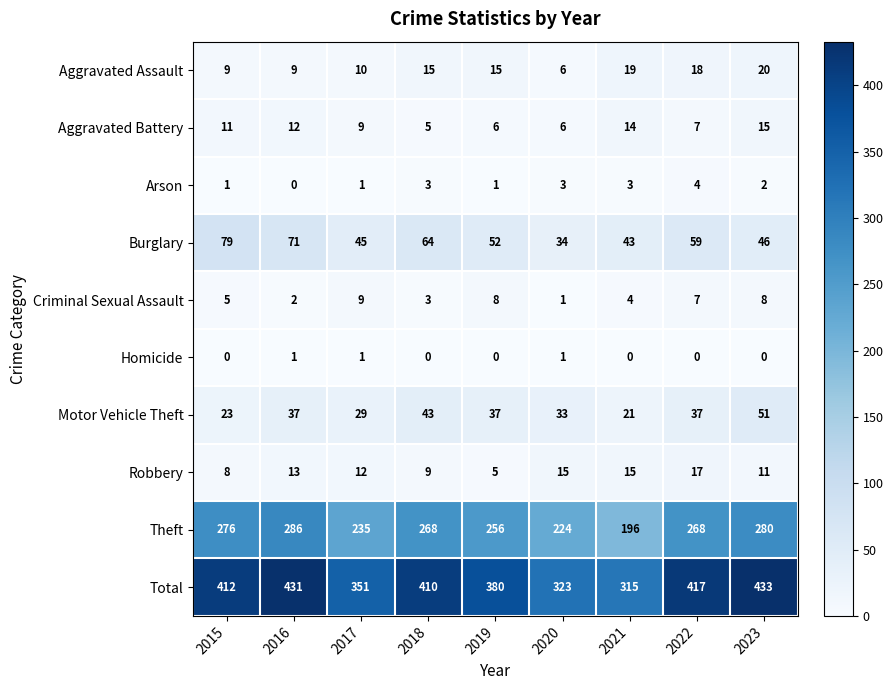

What is the maximum value shown in the chart?

433